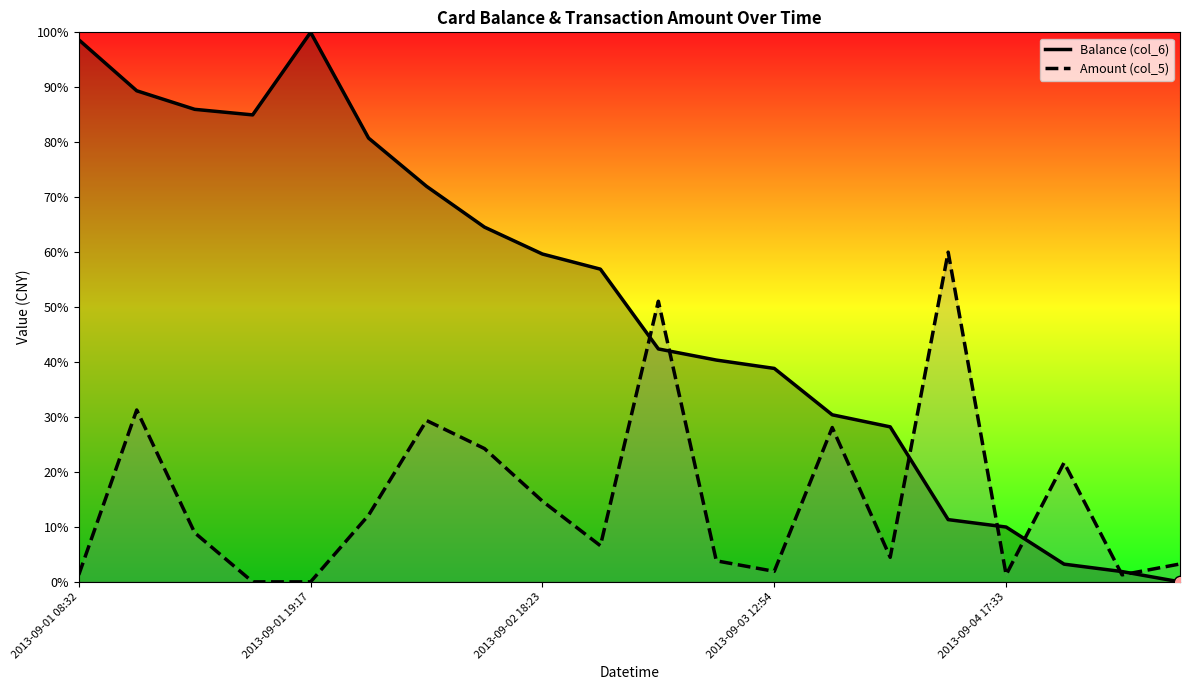

Is the value of Amount (col_5) at 2013-09-04 17:33 greater than the value of Balance (col_6) at 2013-09-02 18:23?

No